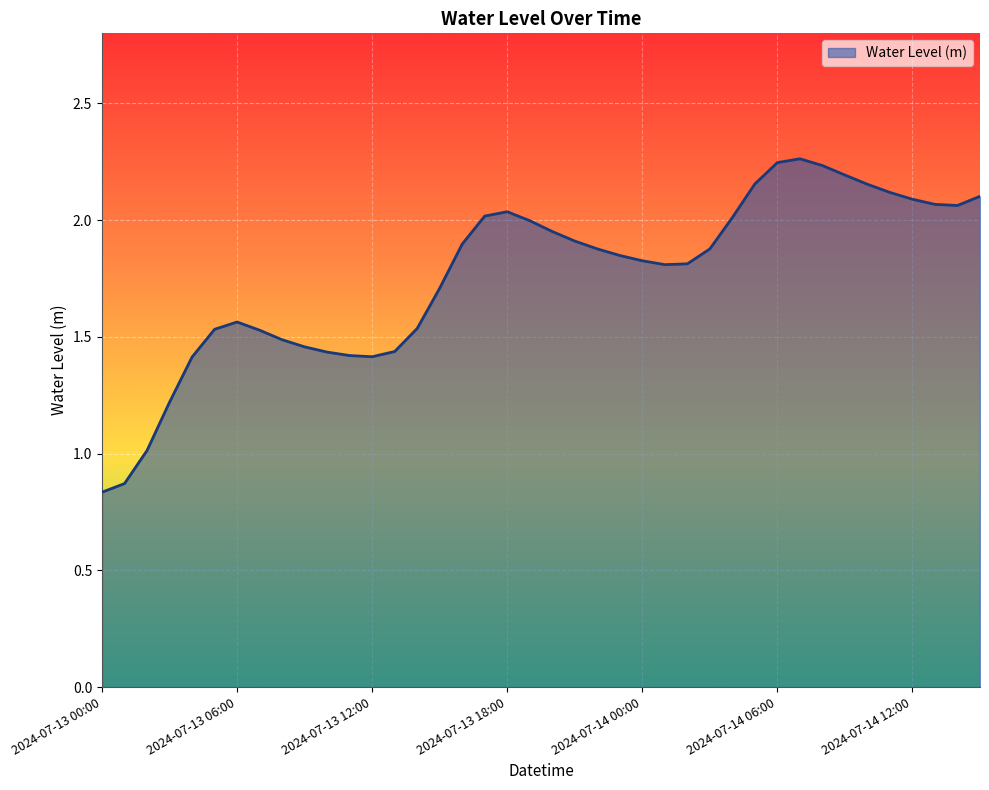

Does the chart have visible grid lines?

Yes